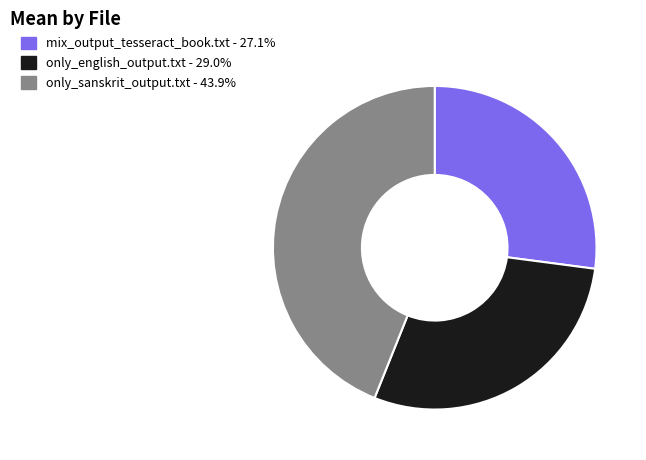

Which has a higher value, only_english_output.txt or only_sanskrit_output.txt?

only_sanskrit_output.txt